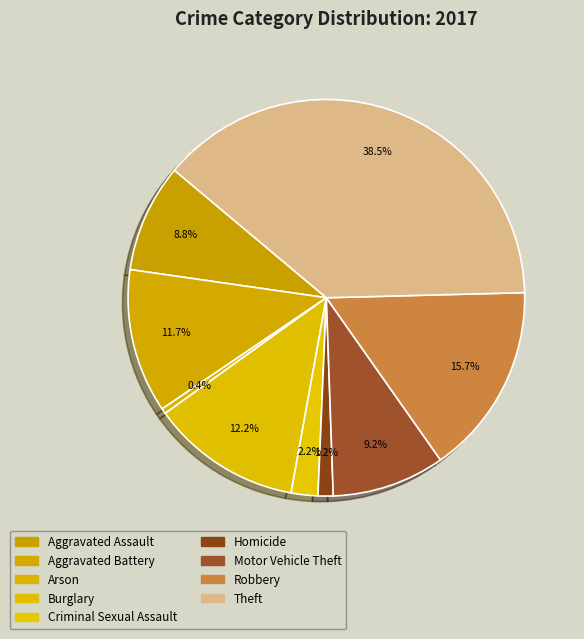

How many slices are in this pie chart?

9